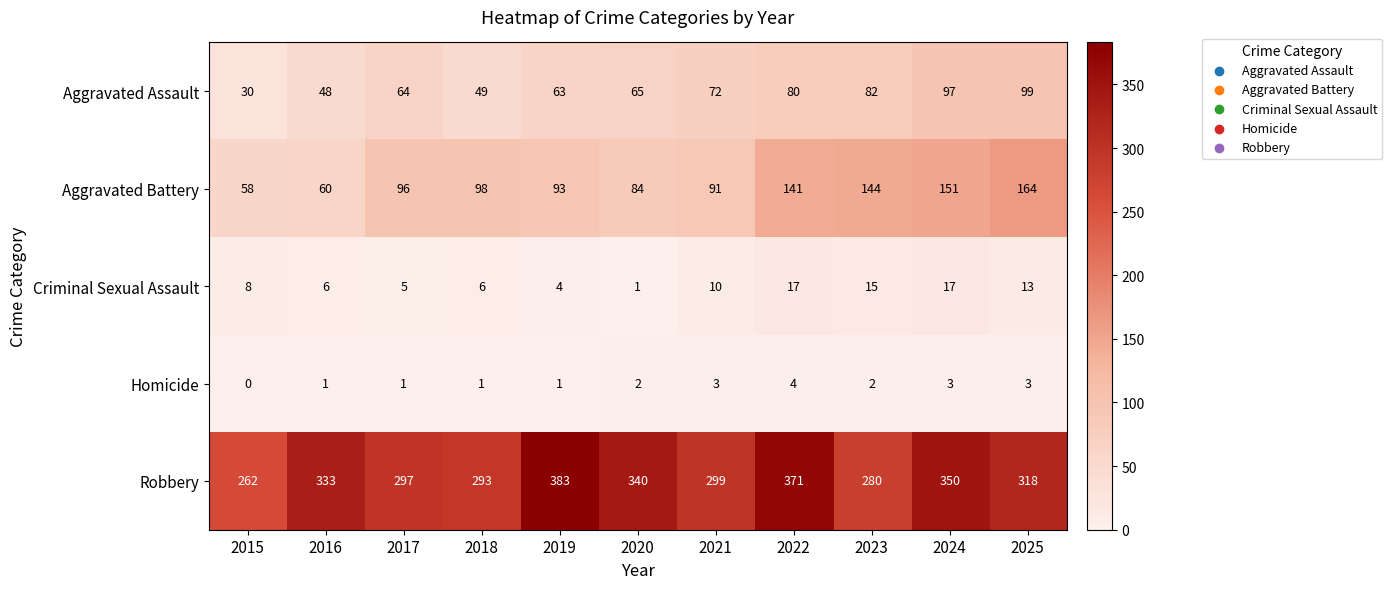

How many values in the Aggravated Assault series are below 65?

5